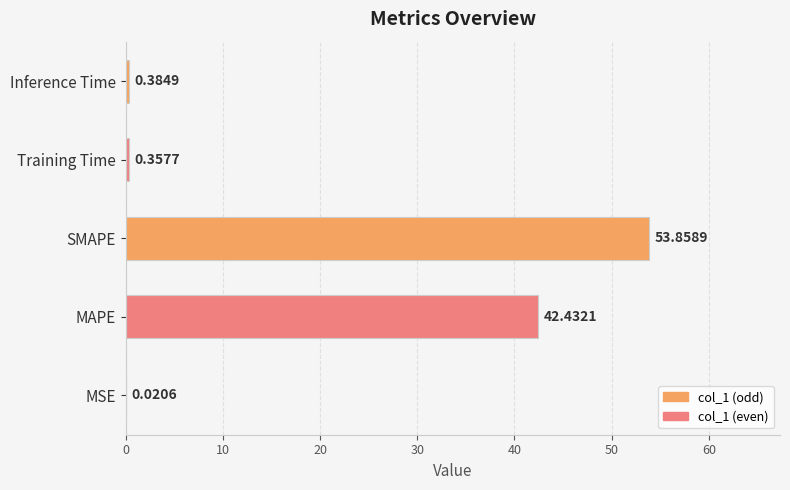

How many series are shown in this chart?

1